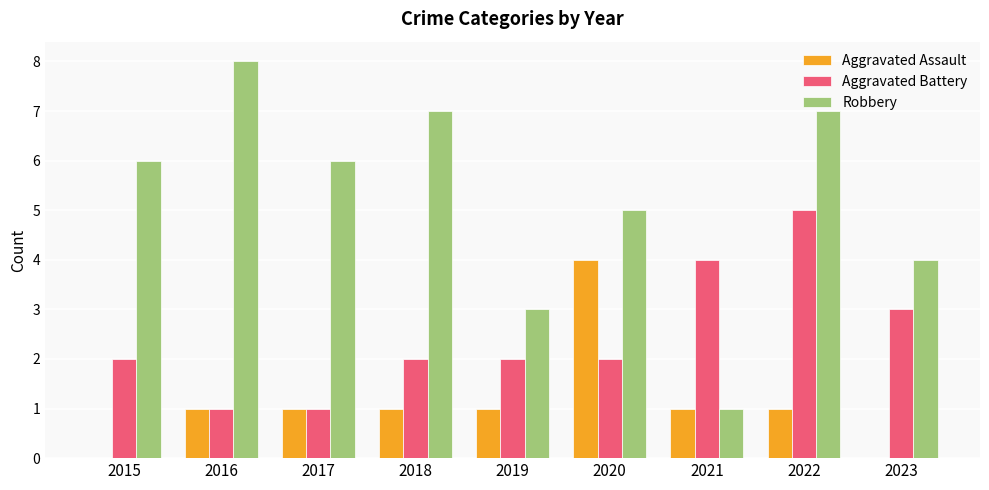

Which series has the largest total across all categories?

Robbery